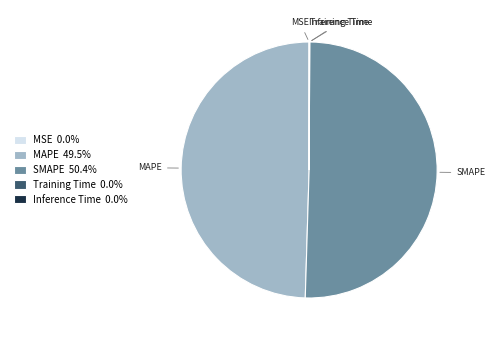

Which category has the biggest portion of the pie?

SMAPE